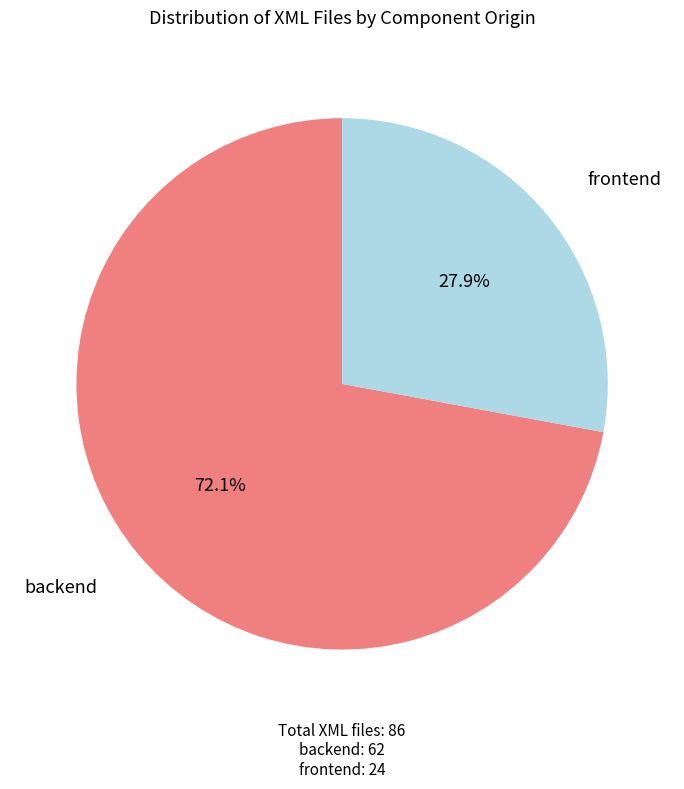

Approximately how many times larger is the value at backend compared to frontend?

2.6